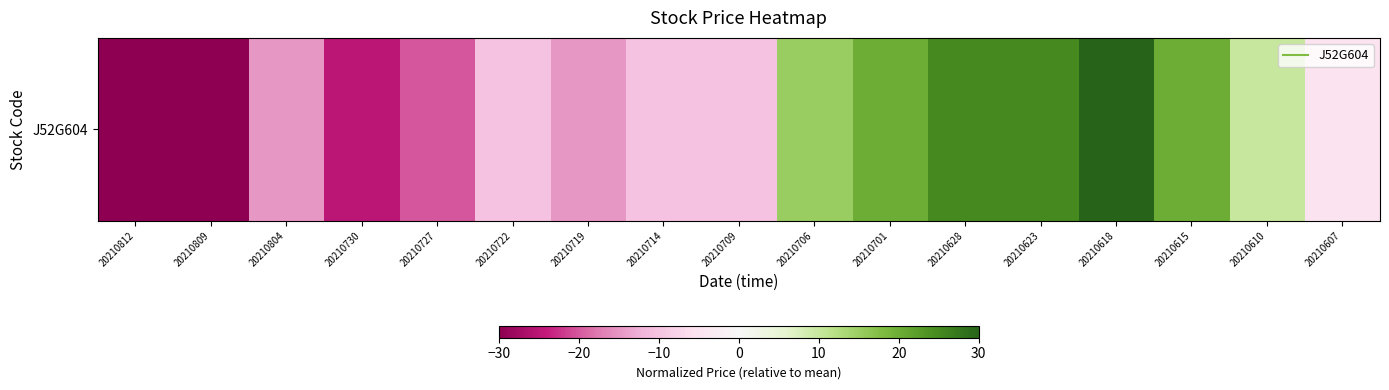

How many data points are less than -10?

6